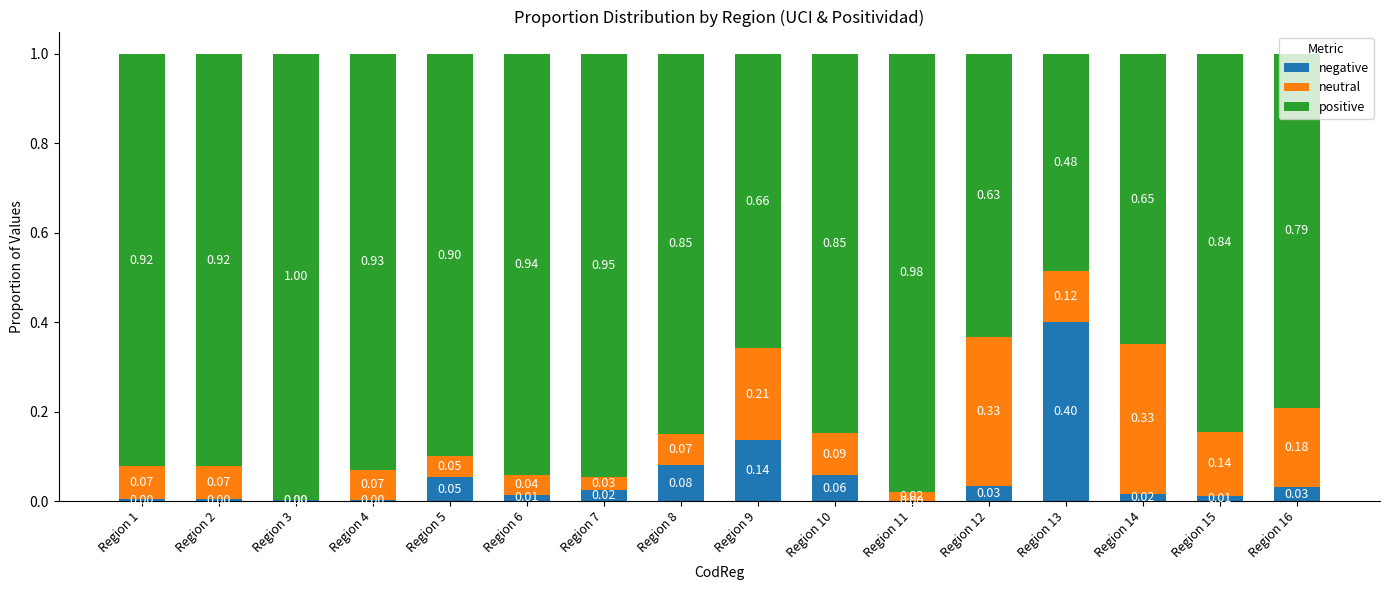

What is the total value across all series at Region 16?

1.0